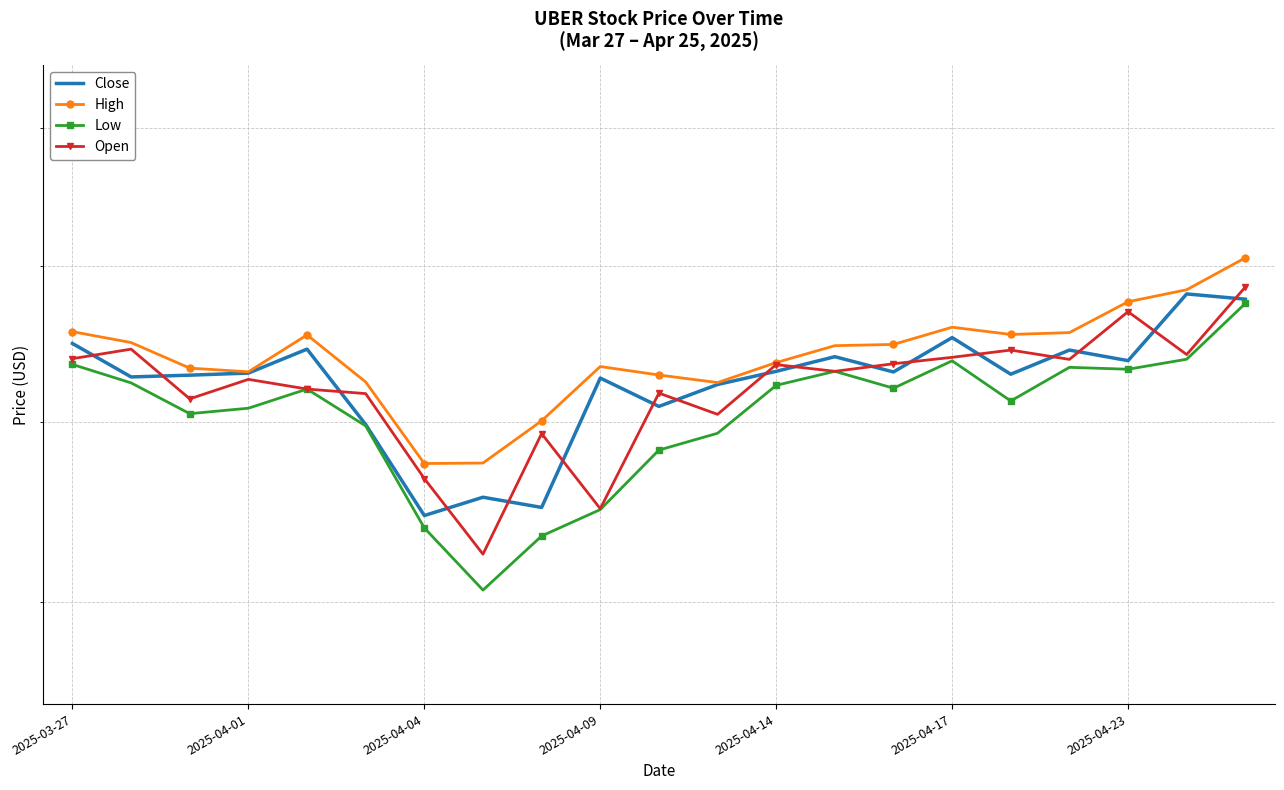

How many data points in Close are less than 72?

5